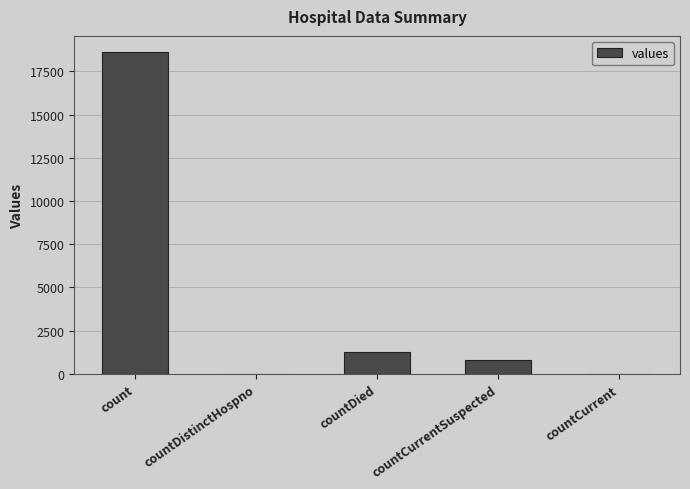

Reading left to right, list all the values displayed in this chart.

count=18615	countDistinctHospno=0	countDied=1250	countCurrentSuspected=789	countCurrent=0